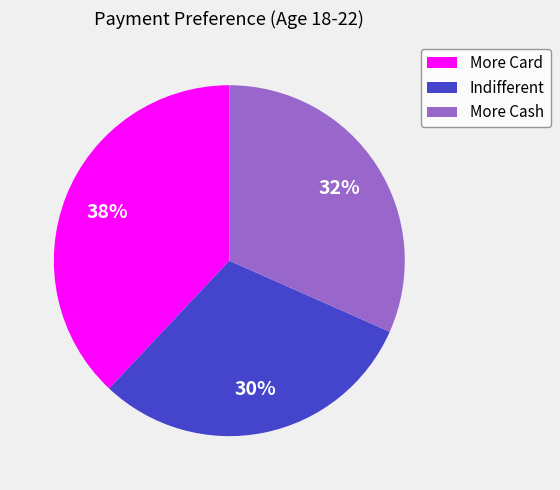

How many segments does this pie chart have?

3